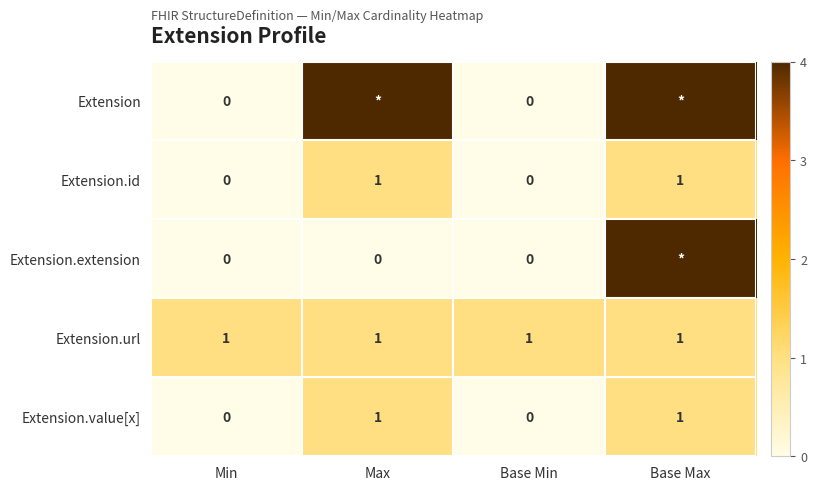

True or false: Extension.url has a value of 0 at Base Min.

False